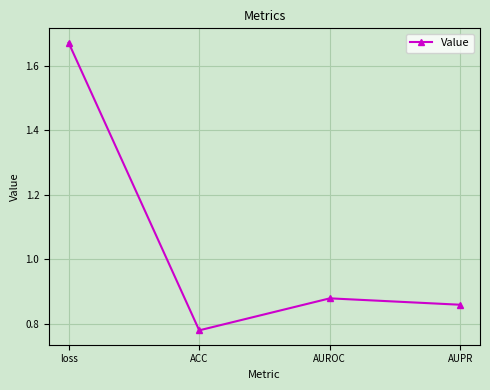

List the labels in order of value, smallest first.

ACC, AUPR, AUROC, loss